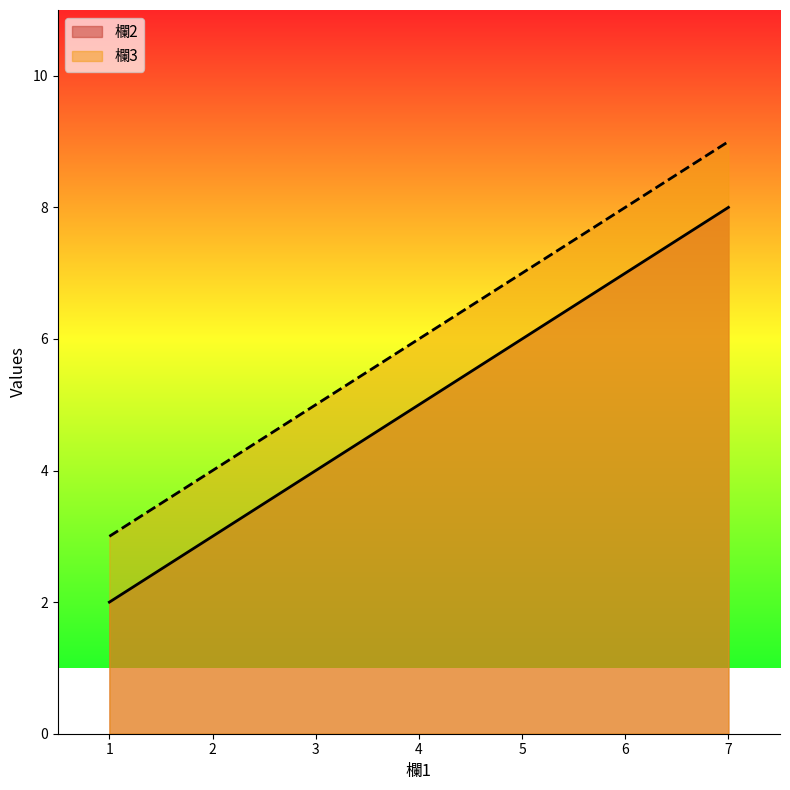

Read the 欄3 value at 4.

6